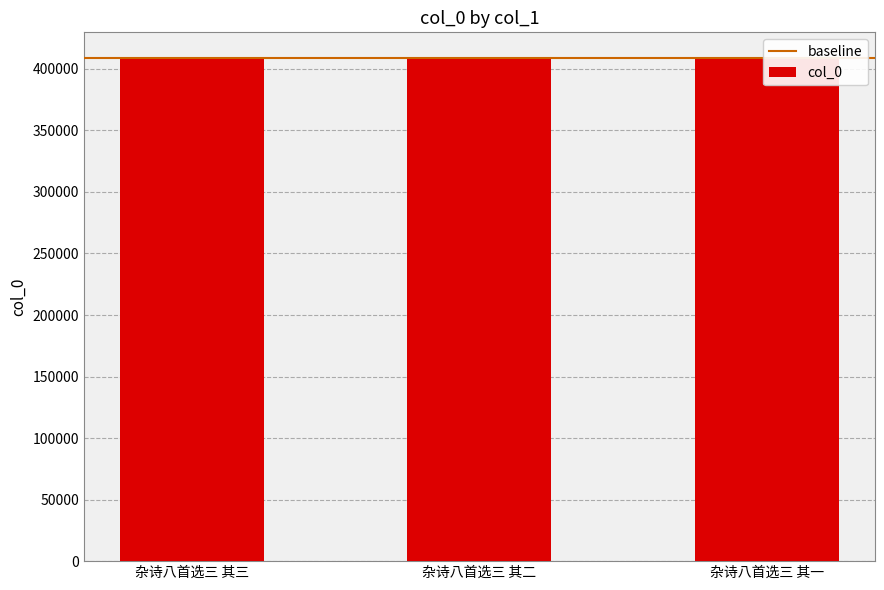

Are the bars grouped side by side (vs. stacked)?

No